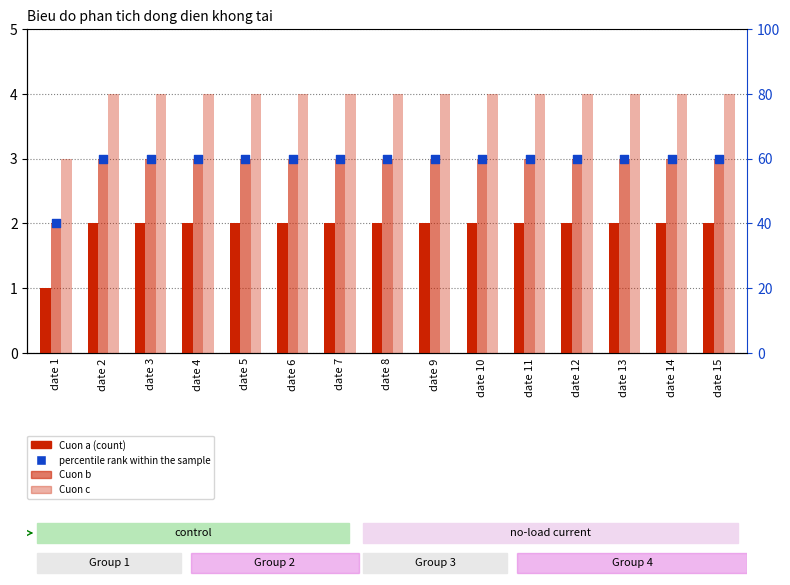

What is the total value across all series at date 9?

69